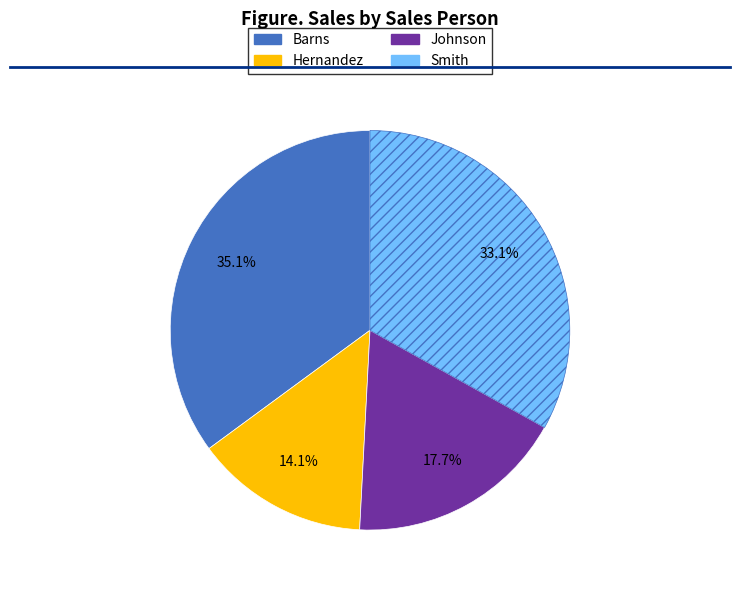

Which slice is the largest?

Barns